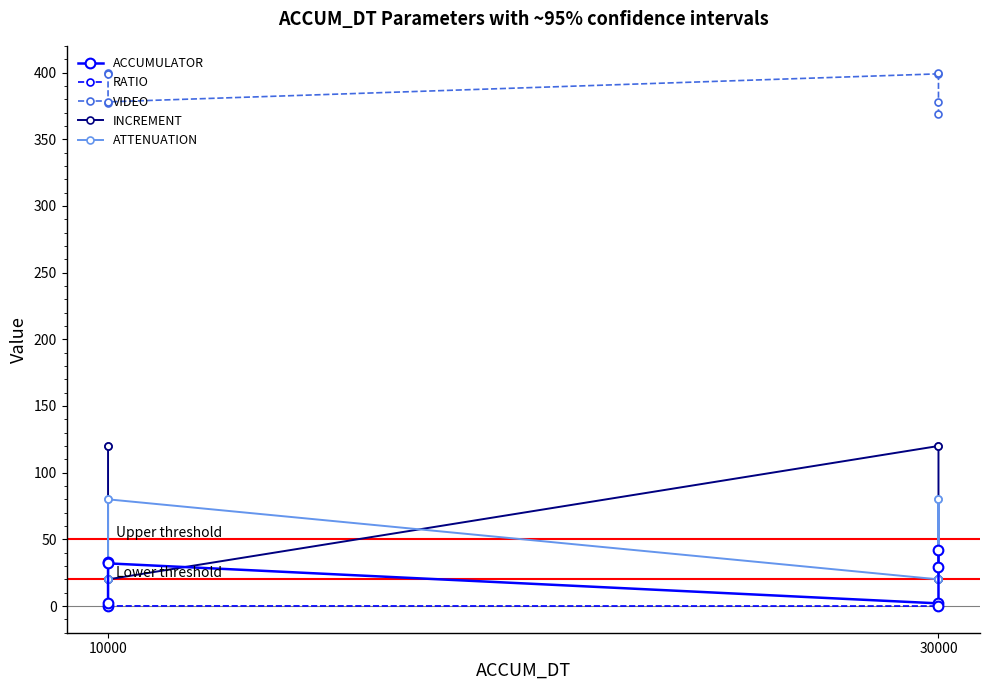

Is it true that VIDEO equals 194.4 at 30000?

False